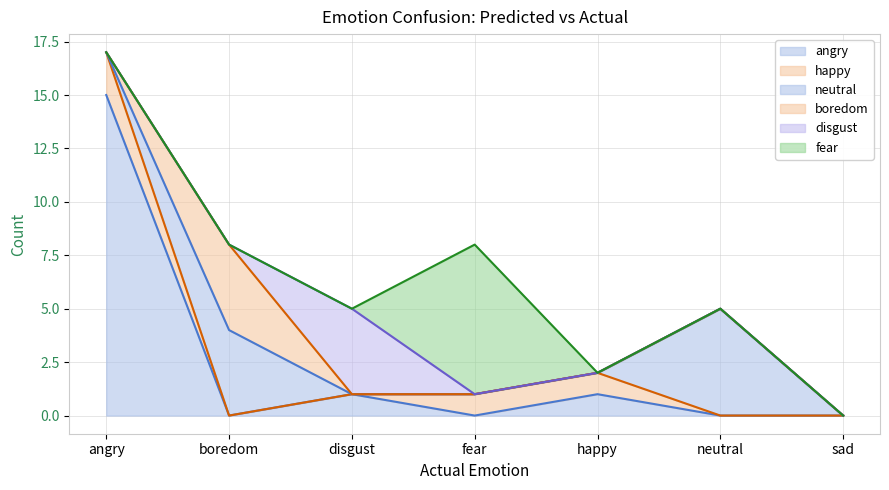

Does the chart display data point markers on the line(s)?

No